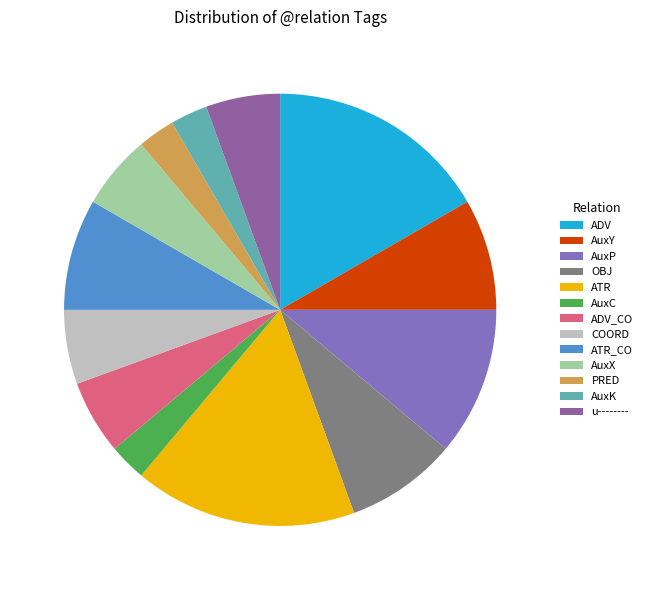

To the nearest percent, what is the difference between the largest and smallest slice percentages?

14%